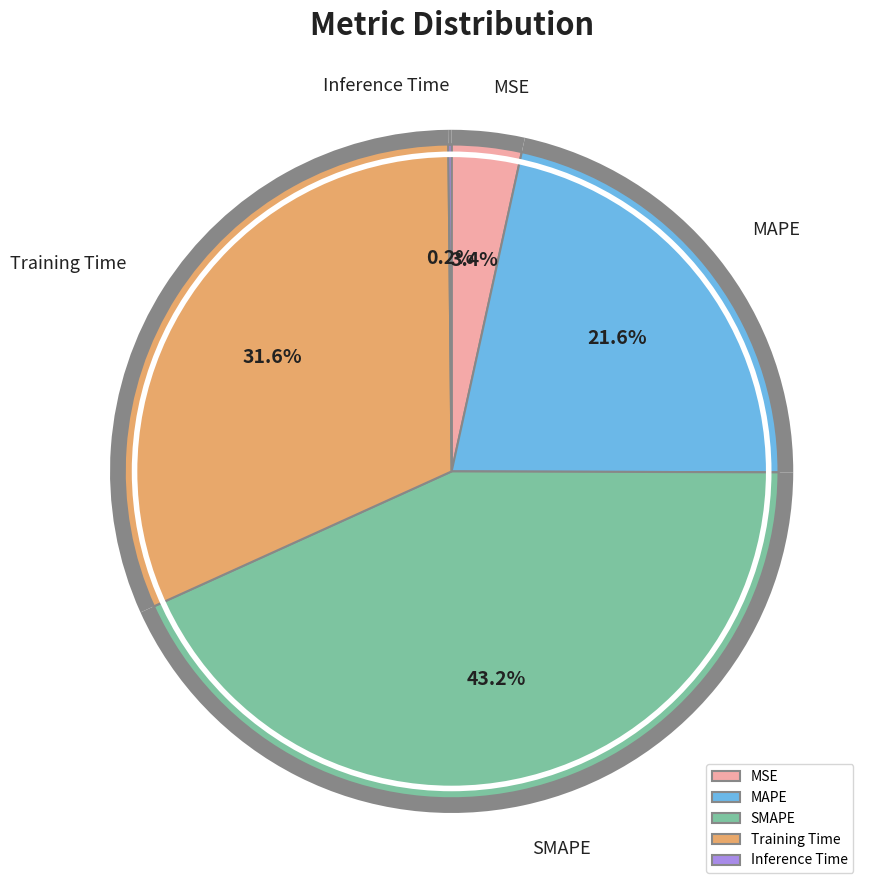

How much of the chart is everything except SMAPE?

56.8%